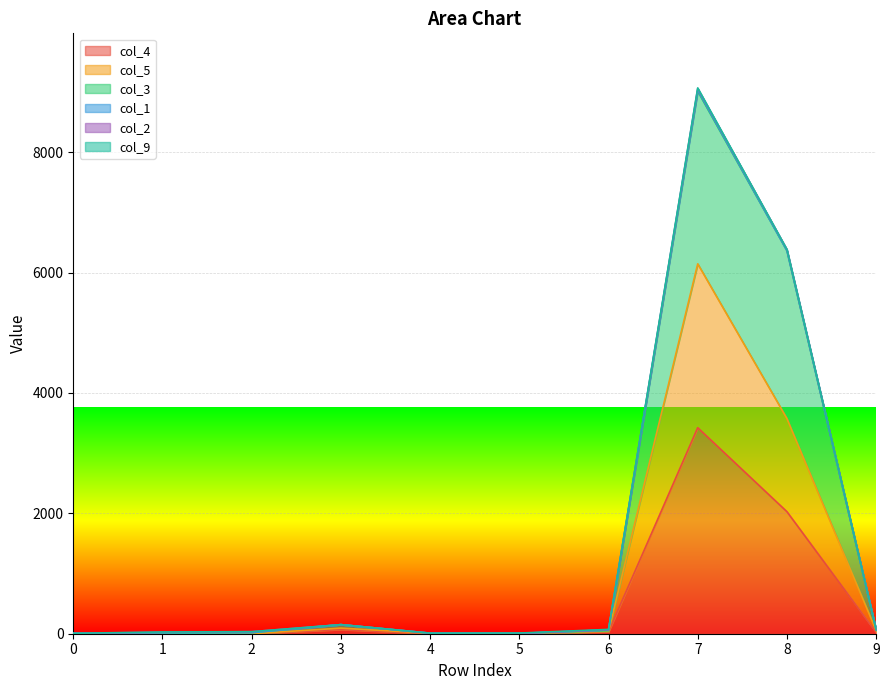

Which series changed the most between 3 and 6?

col_3